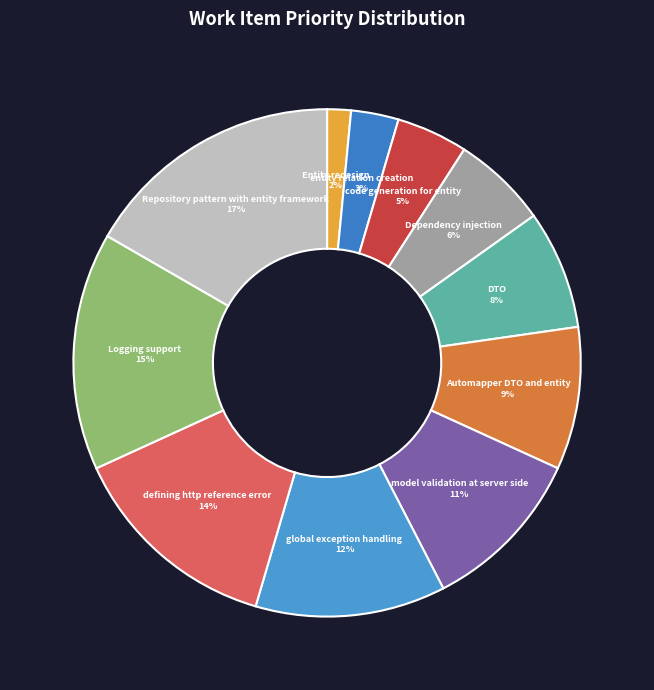

Does any single category account for the majority?

No